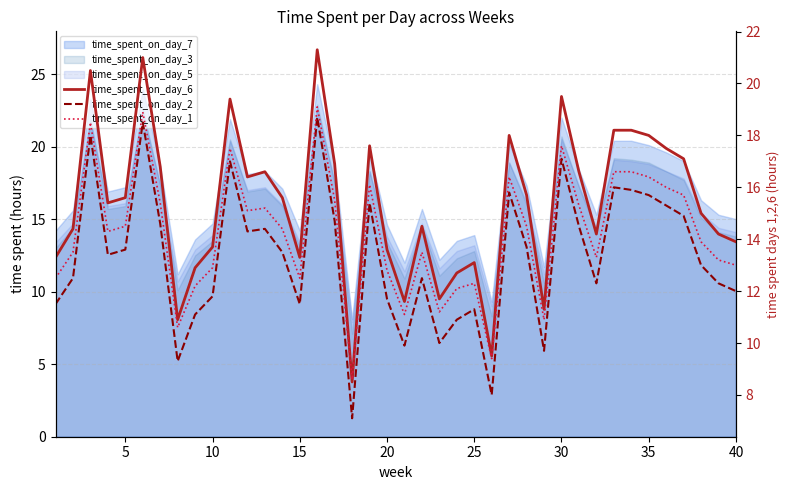

What is the difference between the second highest and minimum values in the time_spent_on_day_6 series?

12.5